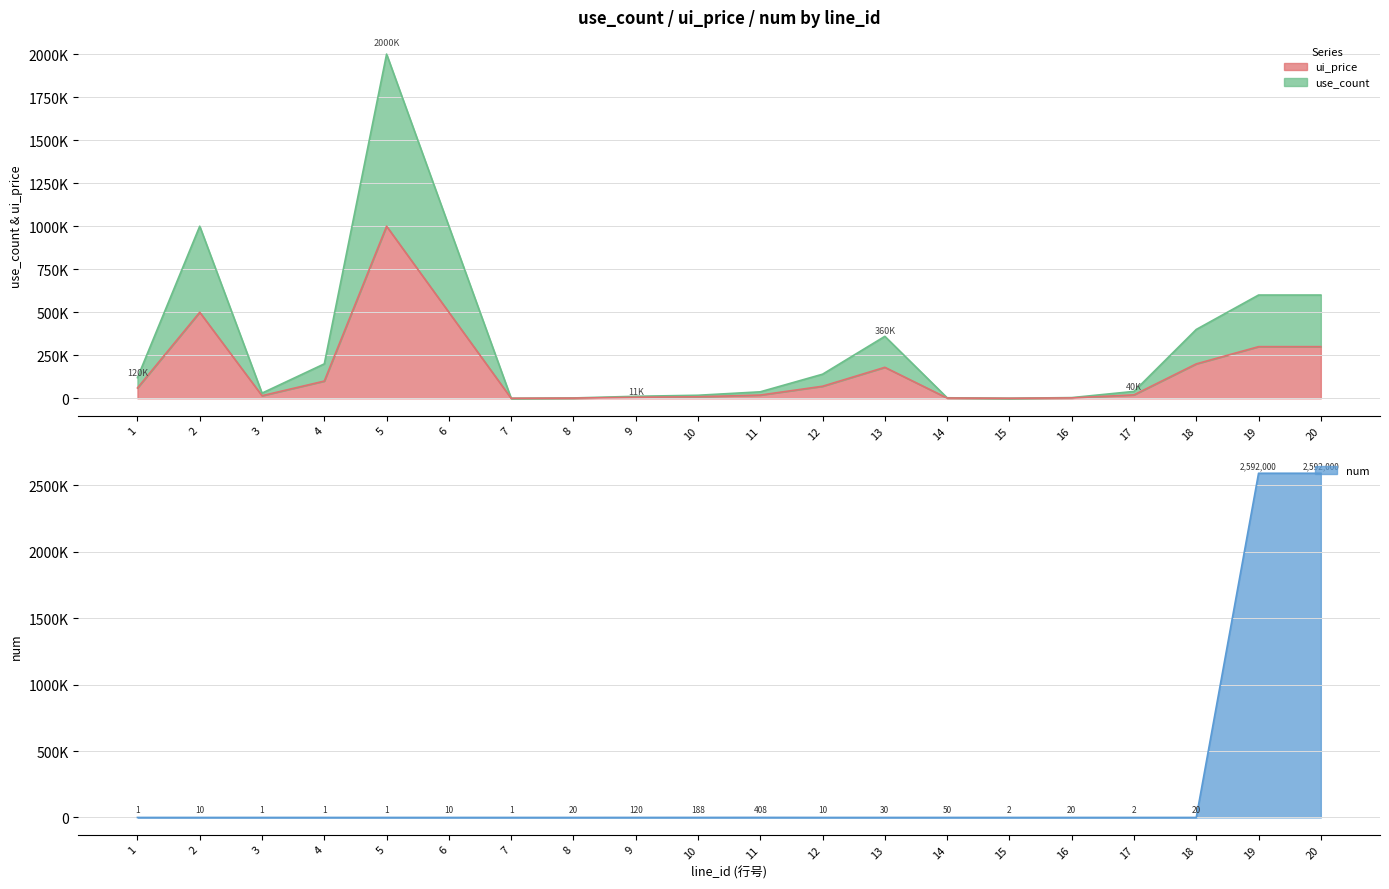

List the series in order of their overall mean, lowest first.

ui_price, num, use_count